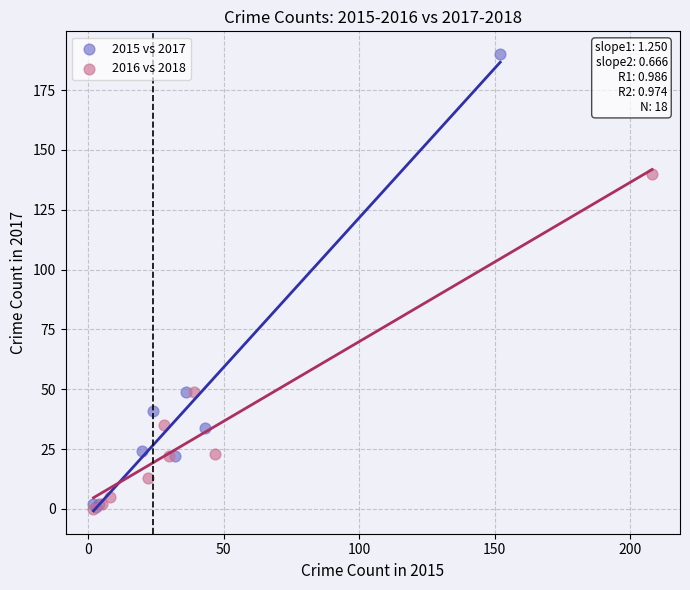

Which series has the largest Y range (max minus min)?

2015 vs 2017